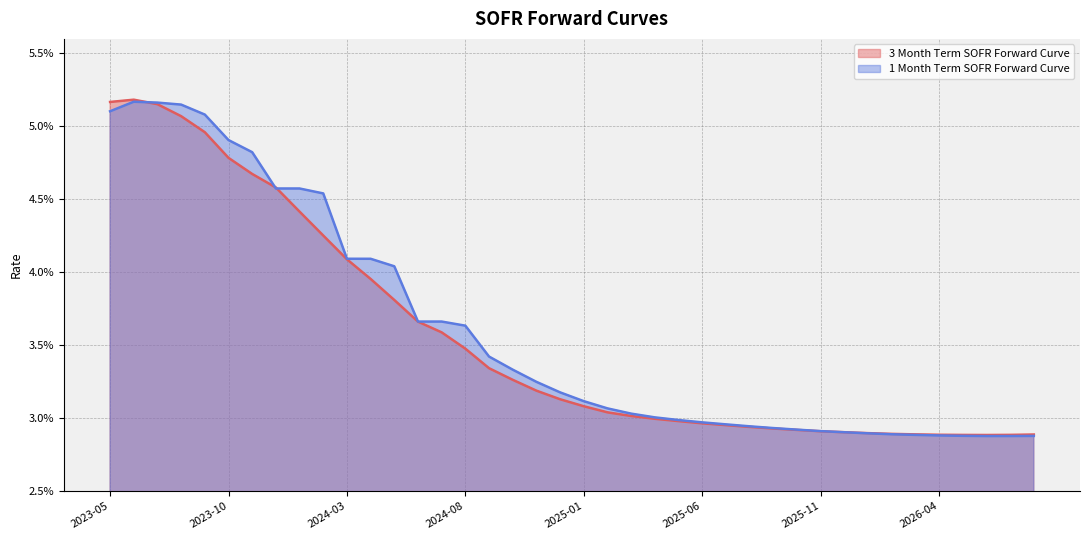

Is it true that 1 Month Term SOFR Forward Curve equals 0.0 at 2023-11-22?

True